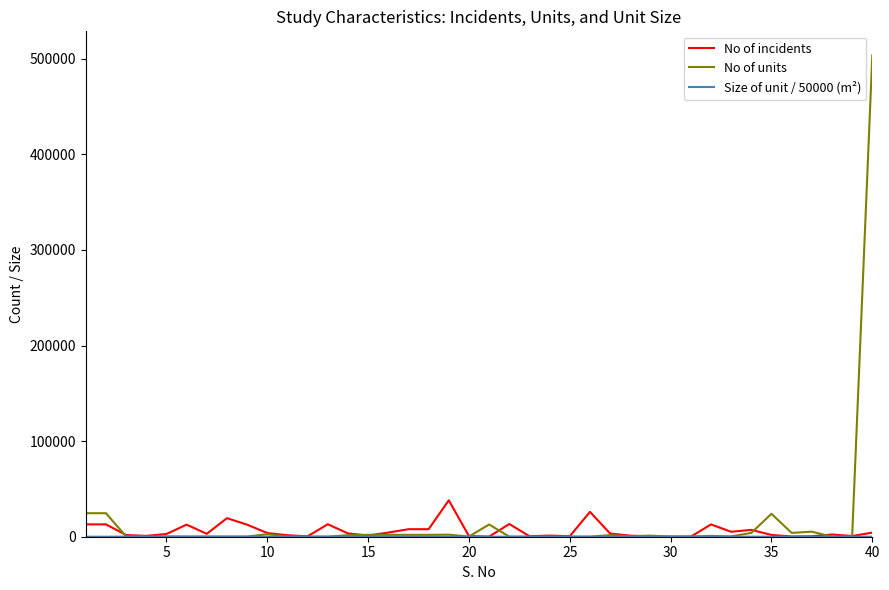

Does the chart have visible grid lines?

No